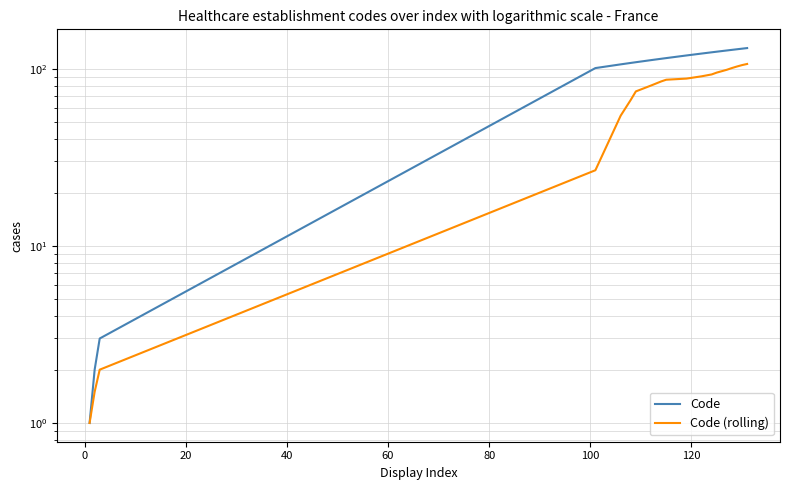

What is the difference between the second highest and minimum values in the Code series?

129.0